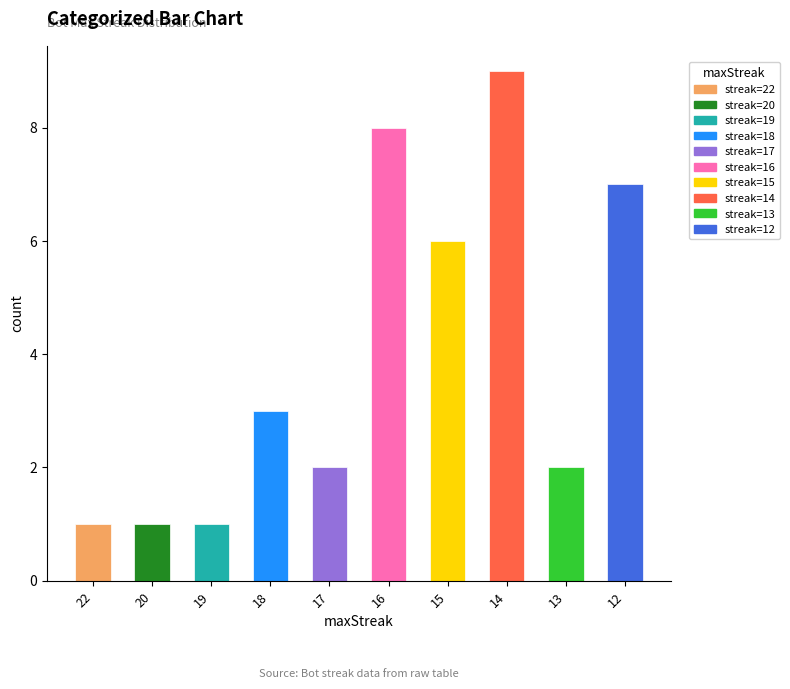

What is the difference between the maximum and minimum values?

8